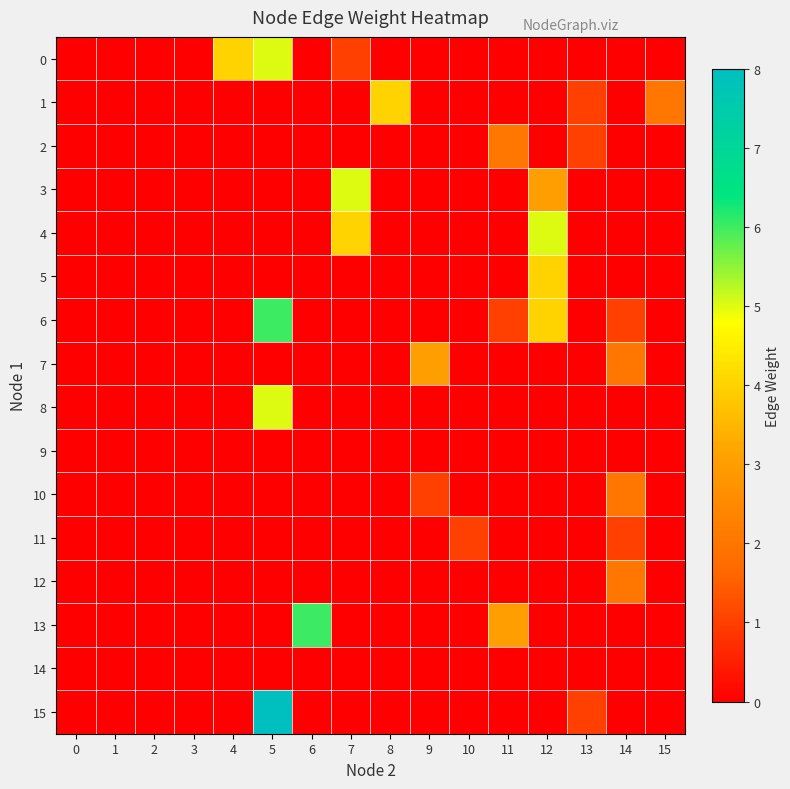

Reading left to right, extract all data points from this chart.

0: 0=0	1=0	2=0	3=0	4=4	5=5	6=0	7=1	8=0	9=0	10=0	11=0	12=0	13=0	14=0	15=0
1: 0=0	1=0	2=0	3=0	4=0	5=0	6=0	7=0	8=4	9=0	10=0	11=0	12=0	13=1	14=0	15=2
2: 0=0	1=0	2=0	3=0	4=0	5=0	6=0	7=0	8=0	9=0	10=0	11=2	12=0	13=1	14=0	15=0
3: 0=0	1=0	2=0	3=0	4=0	5=0	6=0	7=5	8=0	9=0	10=0	11=0	12=3	13=0	14=0	15=0
4: 0=0	1=0	2=0	3=0	4=0	5=0	6=0	7=4	8=0	9=0	10=0	11=0	12=5	13=0	14=0	15=0
5: 0=0	1=0	2=0	3=0	4=0	5=0	6=0	7=0	8=0	9=0	10=0	11=0	12=4	13=0	14=0	15=0
6: 0=0	1=0	2=0	3=0	4=0	5=6	6=0	7=0	8=0	9=0	10=0	11=1	12=4	13=0	14=1	15=0
7: 0=0	1=0	2=0	3=0	4=0	5=0	6=0	7=0	8=0	9=3	10=0	11=0	12=0	13=0	14=2	15=0
8: 0=0	1=0	2=0	3=0	4=0	5=5	6=0	7=0	8=0	9=0	10=0	11=0	12=0	13=0	14=0	15=0
9: 0=0	1=0	2=0	3=0	4=0	5=0	6=0	7=0	8=0	9=0	10=0	11=0	12=0	13=0	14=0	15=0
10: 0=0	1=0	2=0	3=0	4=0	5=0	6=0	7=0	8=0	9=1	10=0	11=0	12=0	13=0	14=2	15=0
11: 0=0	1=0	2=0	3=0	4=0	5=0	6=0	7=0	8=0	9=0	10=1	11=0	12=0	13=0	14=1	15=0
12: 0=0	1=0	2=0	3=0	4=0	5=0	6=0	7=0	8=0	9=0	10=0	11=0	12=0	13=0	14=2	15=0
13: 0=0	1=0	2=0	3=0	4=0	5=0	6=6	7=0	8=0	9=0	10=0	11=3	12=0	13=0	14=0	15=0
14: 0=0	1=0	2=0	3=0	4=0	5=0	6=0	7=0	8=0	9=0	10=0	11=0	12=0	13=0	14=0	15=0
15: 0=0	1=0	2=0	3=0	4=0	5=8	6=0	7=0	8=0	9=0	10=0	11=0	12=0	13=1	14=0	15=0